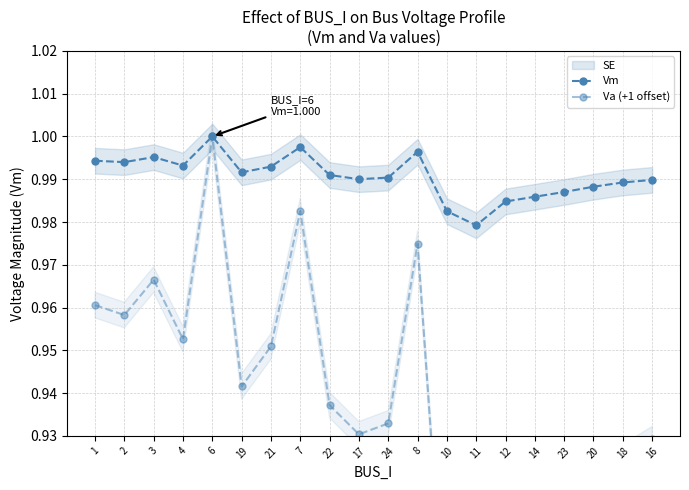

How many interior local valleys does the Va (+1 offset) series have?

5